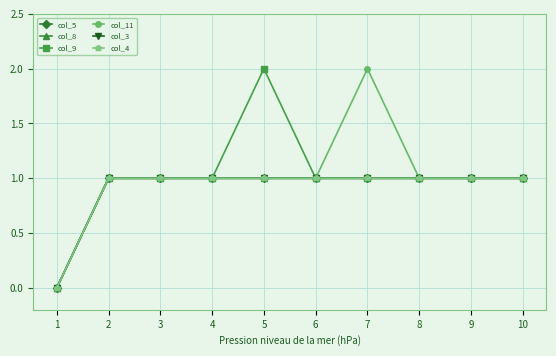

Does the chart have visible grid lines?

Yes